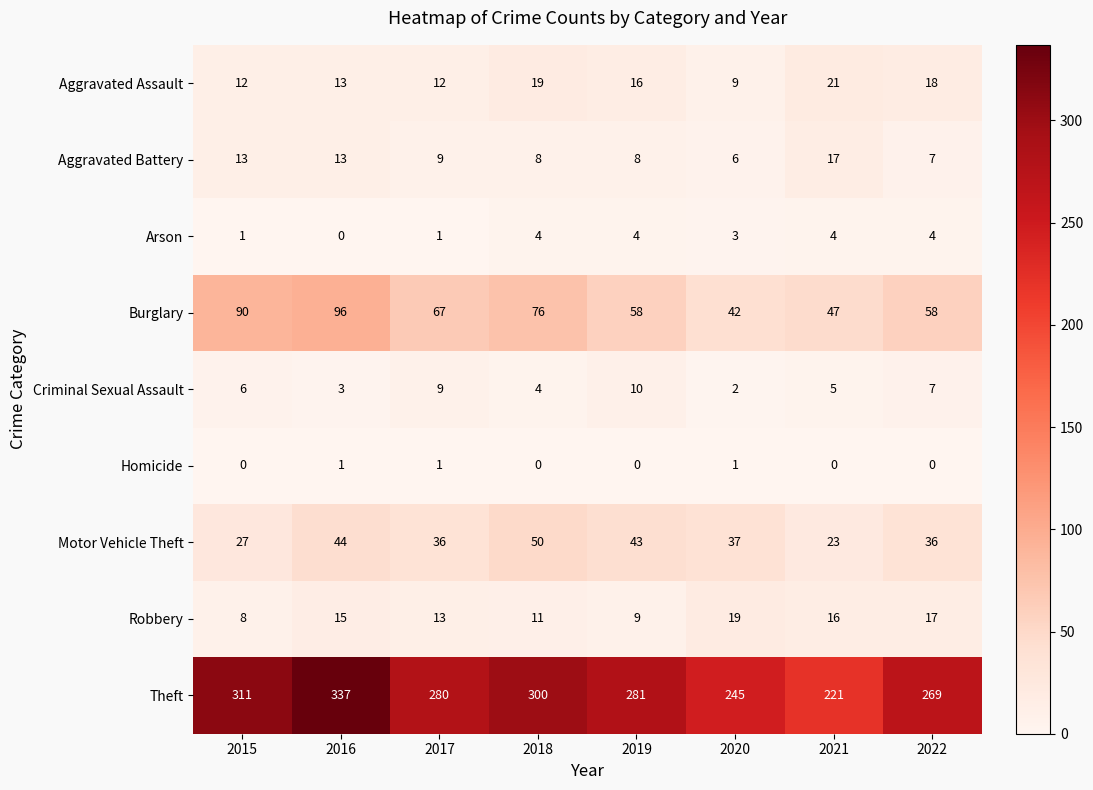

Rank the series at 2020 from highest to lowest value.

Theft, Burglary, Motor Vehicle Theft, Robbery, Aggravated Assault, Aggravated Battery, Arson, Criminal Sexual Assault, Homicide